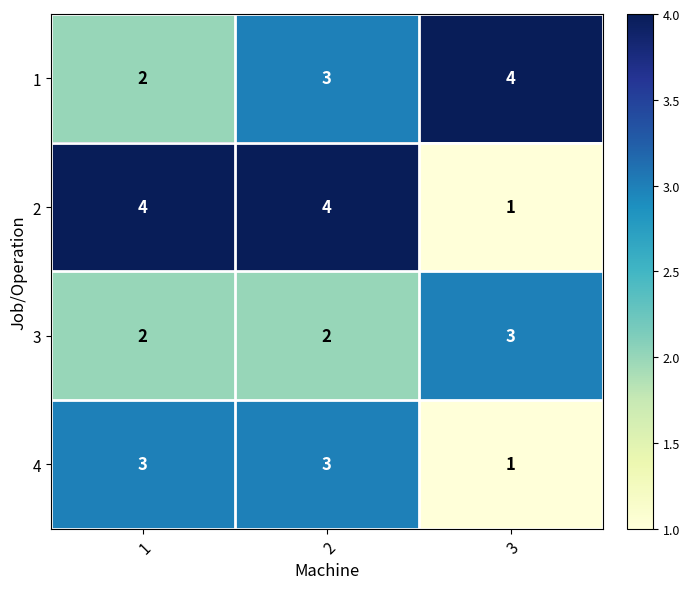

List the labels in order of 1 value, largest first.

3, 2, 1